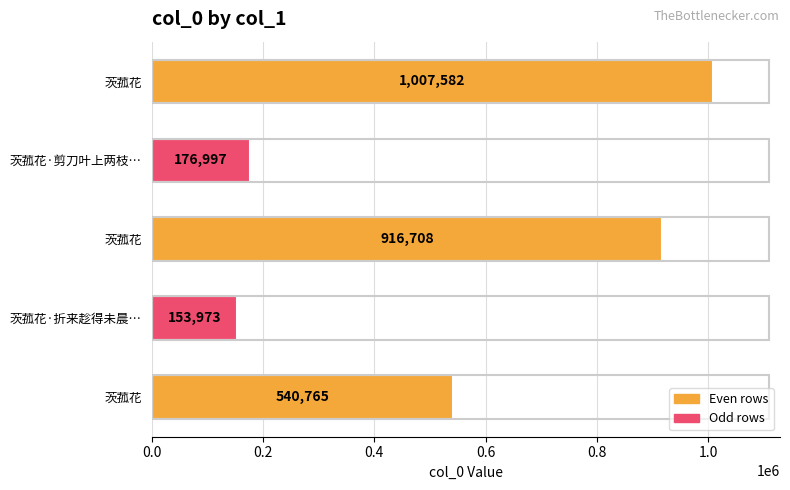

What is the average value?

559205